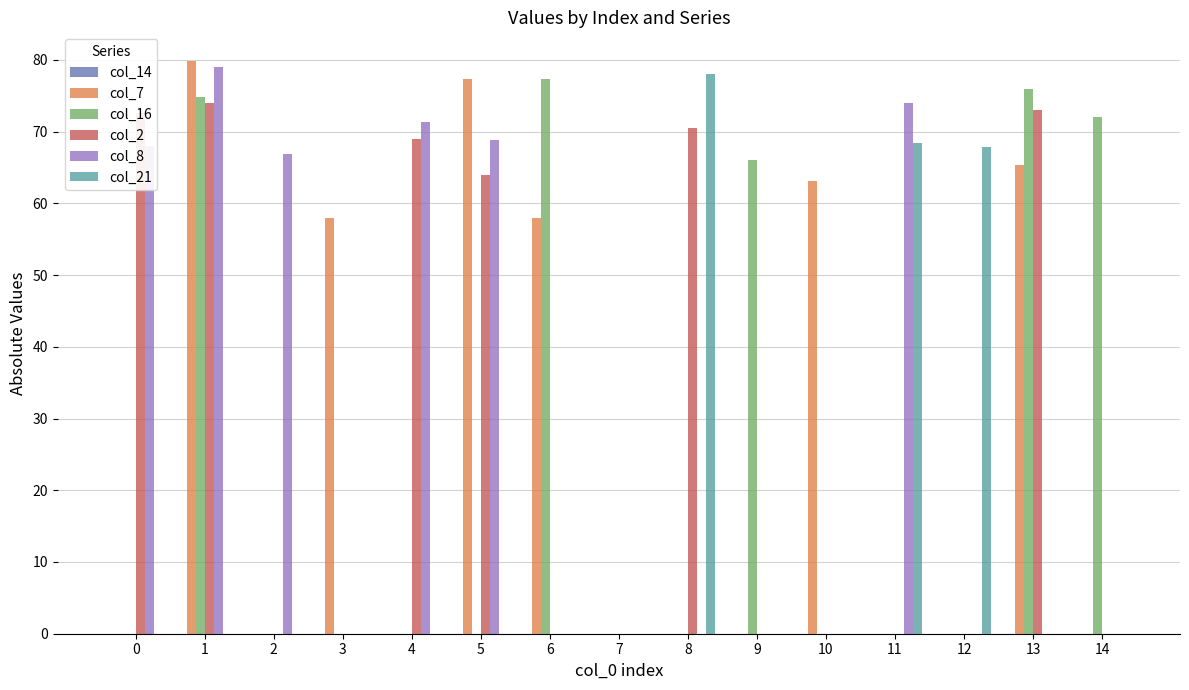

How many series are shown in this chart?

5